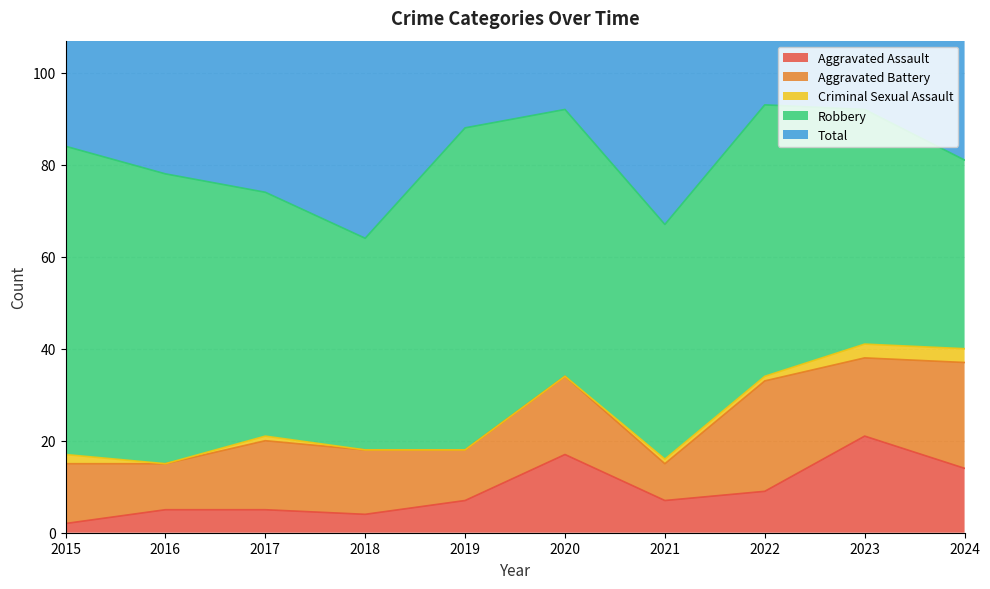

The Total series shows 67 at 2021. True or false?

True